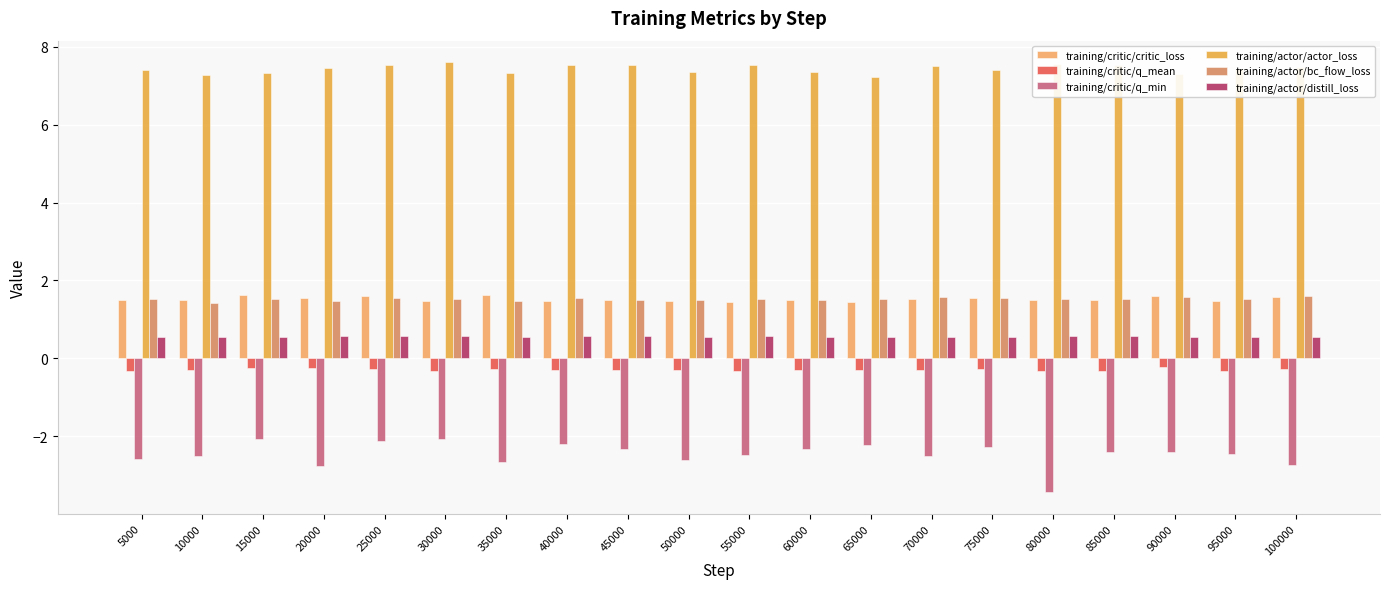

What is the minimum value shown in the chart?

-3.4